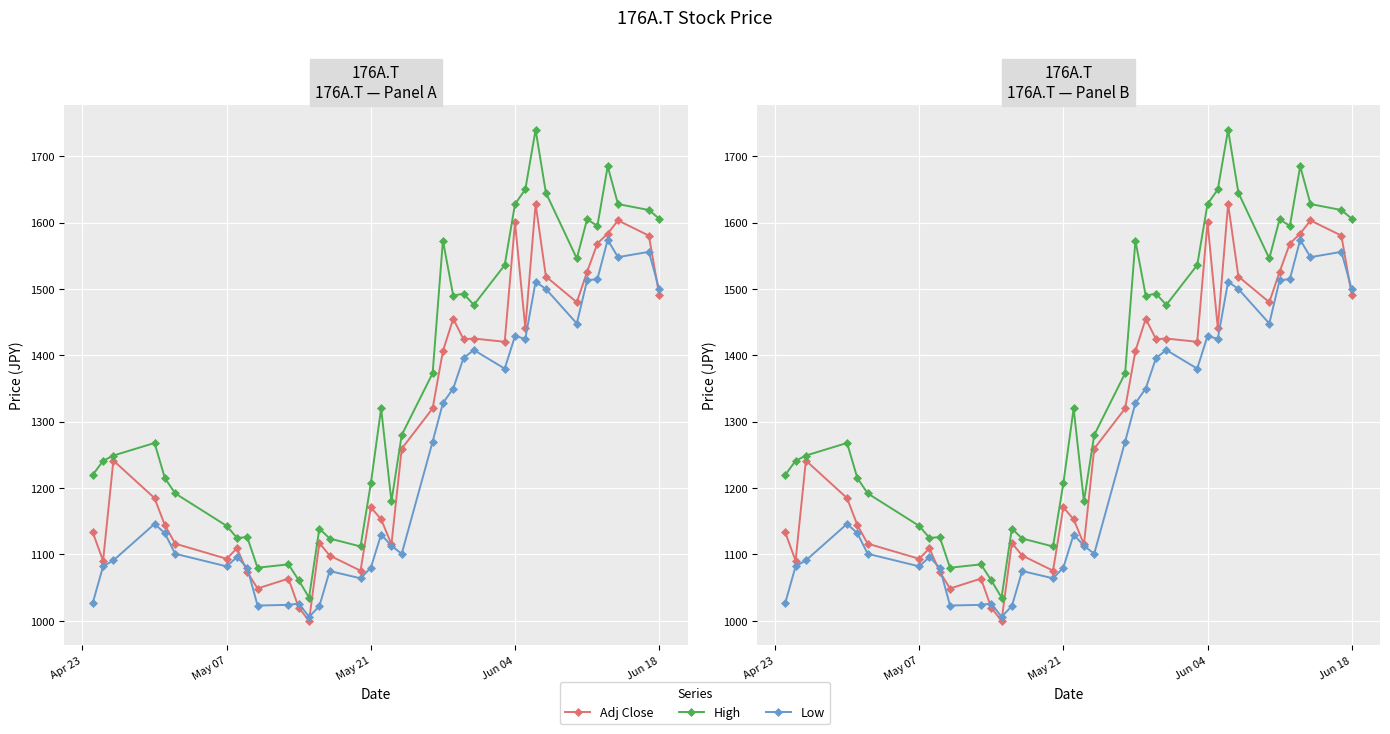

True or false: High and Adj Close cross at least once.

False